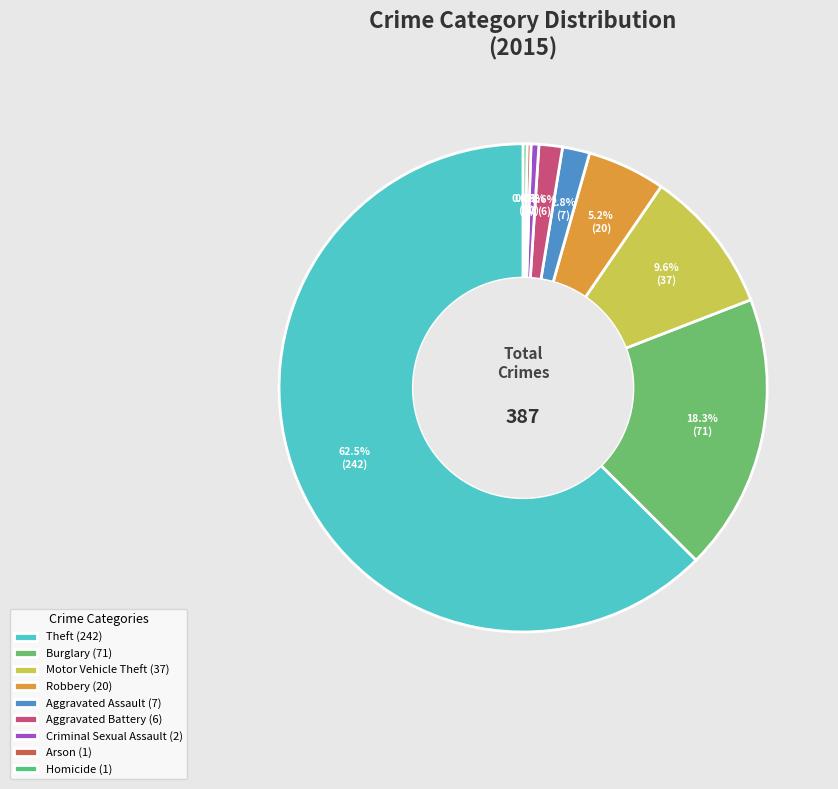

What is the change in value from Theft to Burglary?

-171